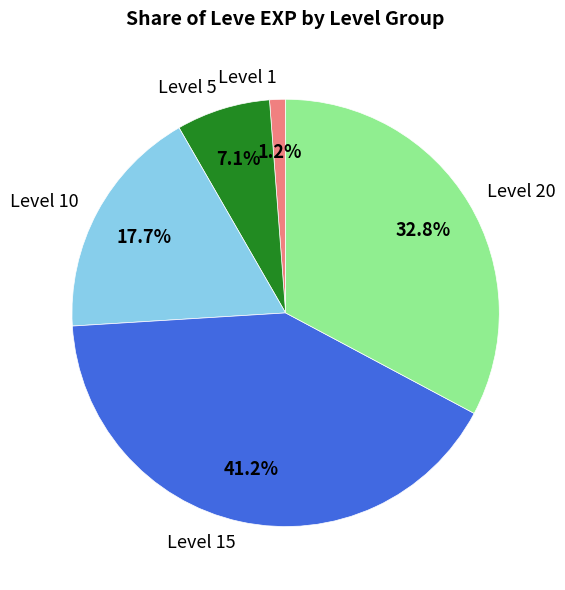

To the nearest percent, what is the average slice percentage?

20%